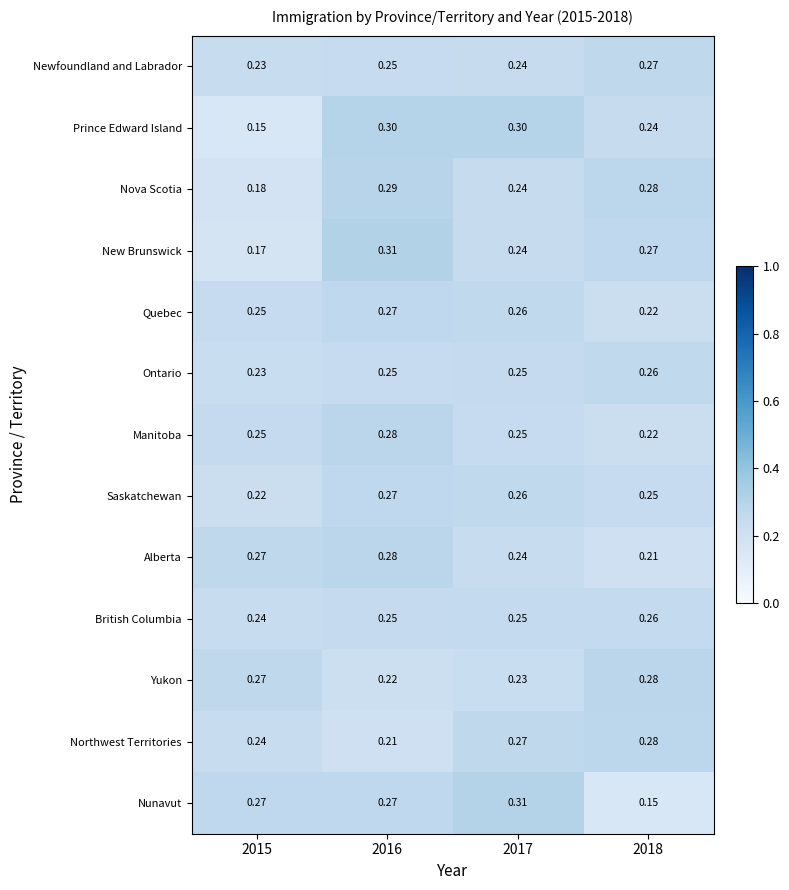

Between 2015 and 2018, which series saw the biggest shift?

Nunavut